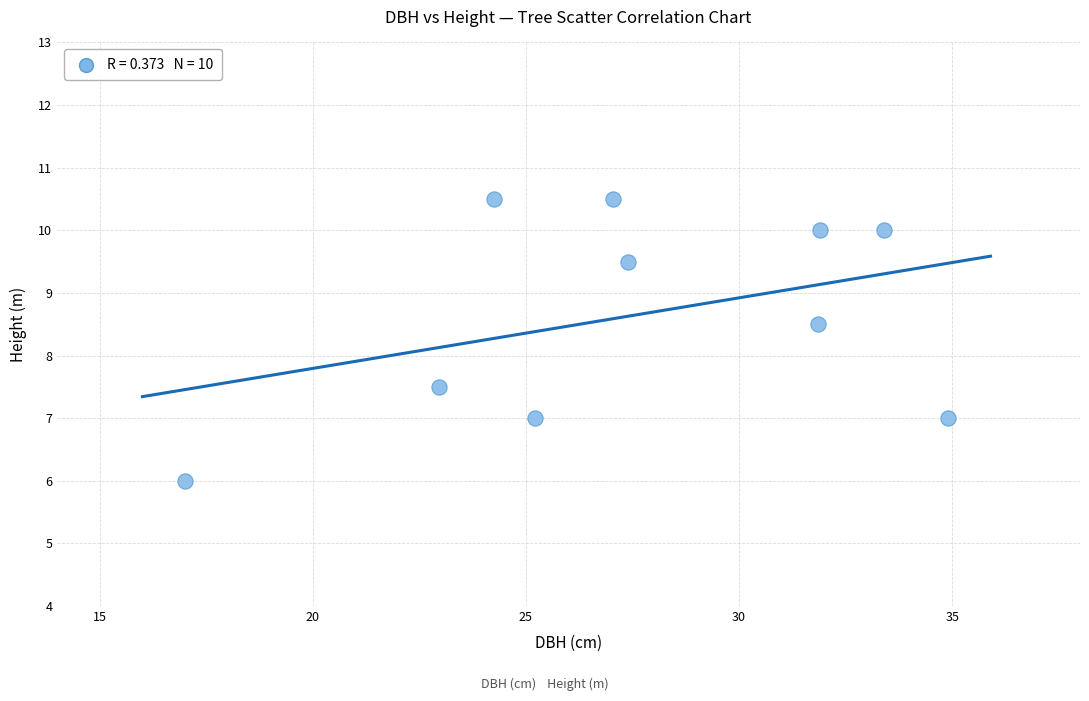

What is the range of Y values (max minus min)?

4.5